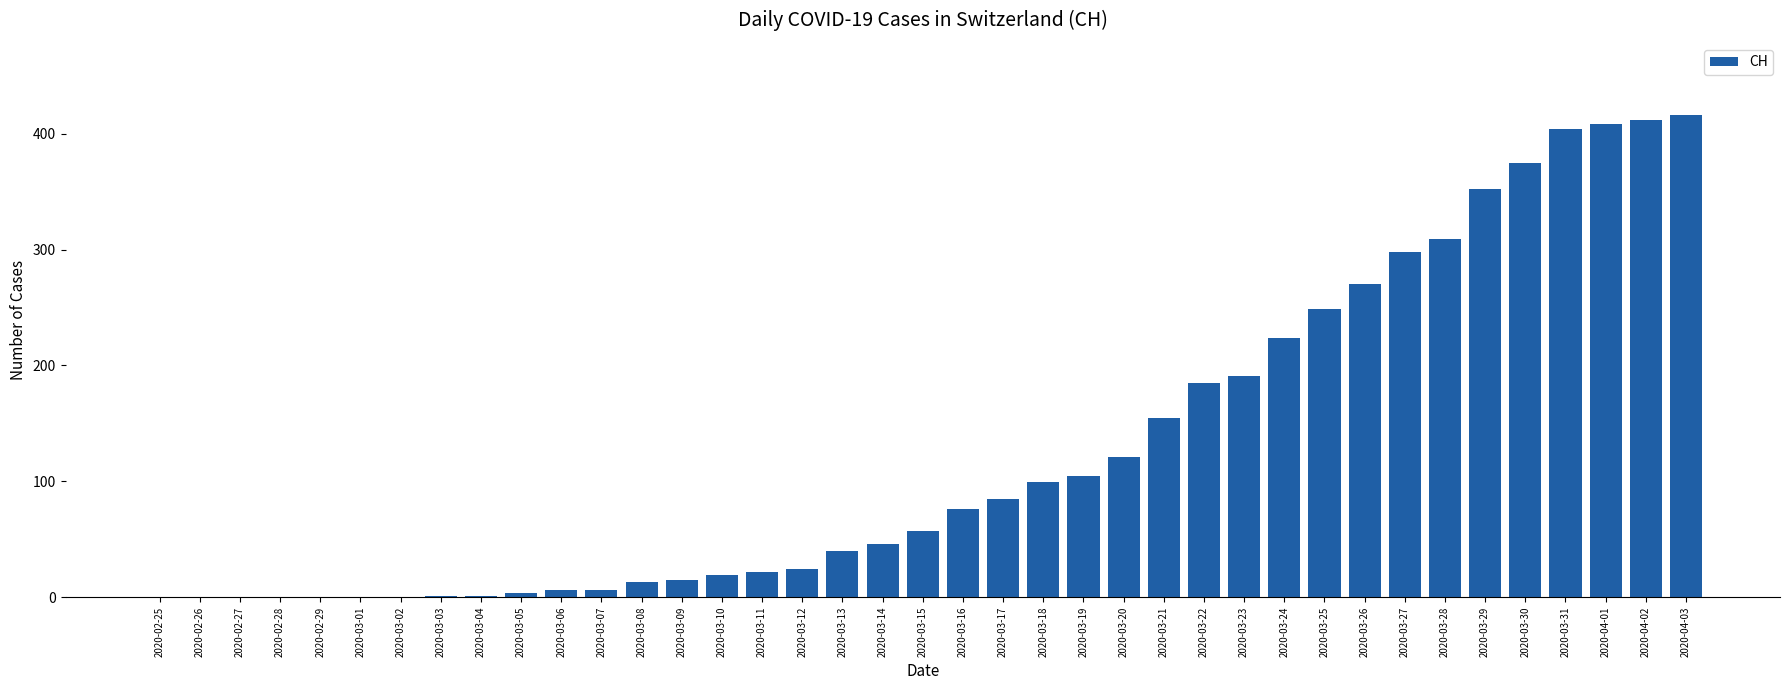

Is it true that the value at 2020-03-27 is 298?

True